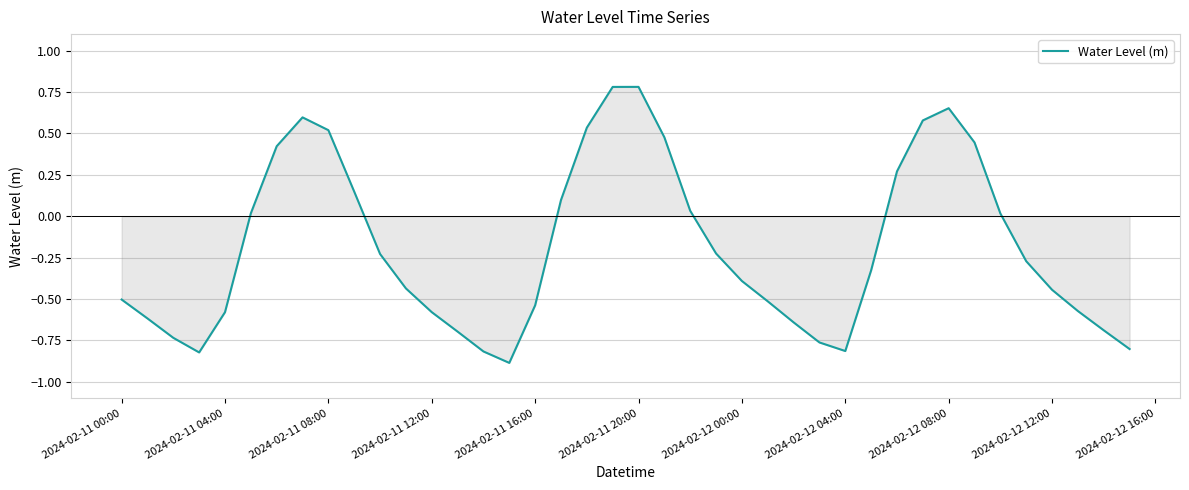

What is the minimum value shown in the chart?

-0.9